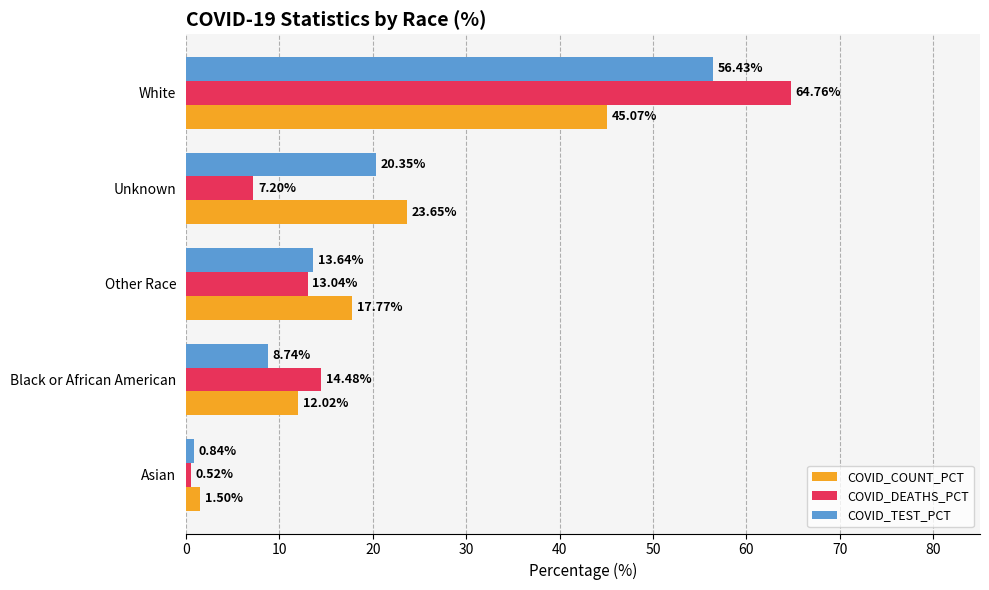

Where is COVID_DEATHS_PCT nearest to the value 32?

Black or African American